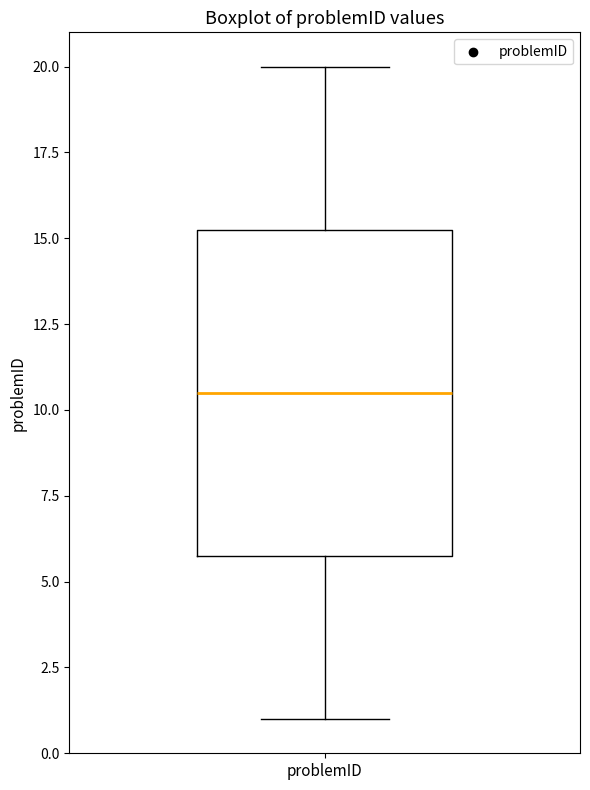

Read this box plot against the y-axis: the position of the median line, the range covered by the box, and the ends of both whiskers. The values are not printed on the chart, so give them approximately, as read against the axis.

median 10.5, box 6.0 to 15.5, whiskers 1.0 to 20.0